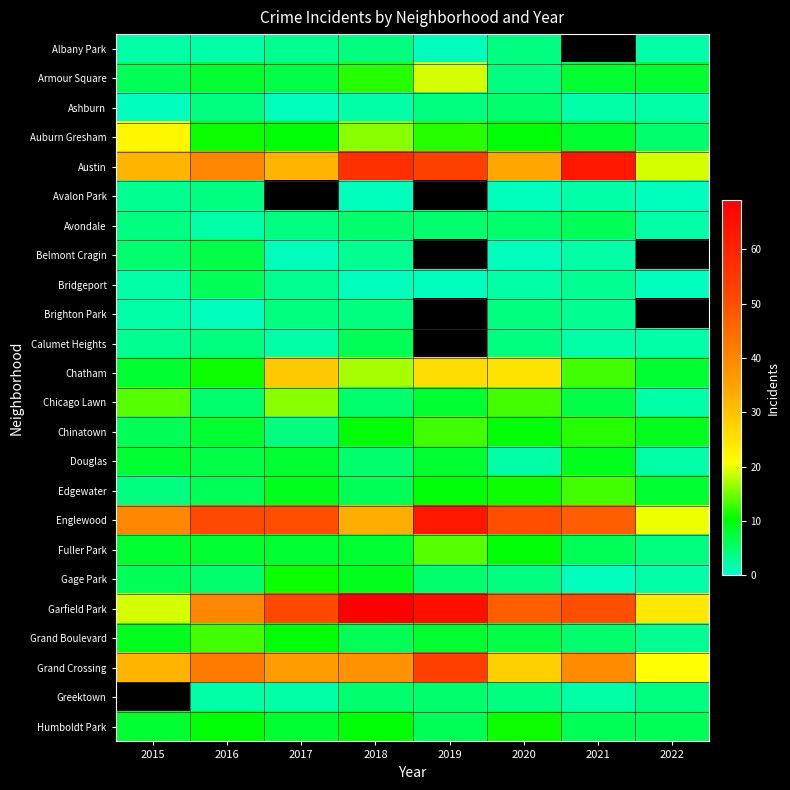

Is the value of Chicago Lawn at 2021 greater than the value of Auburn Gresham at 2015?

No